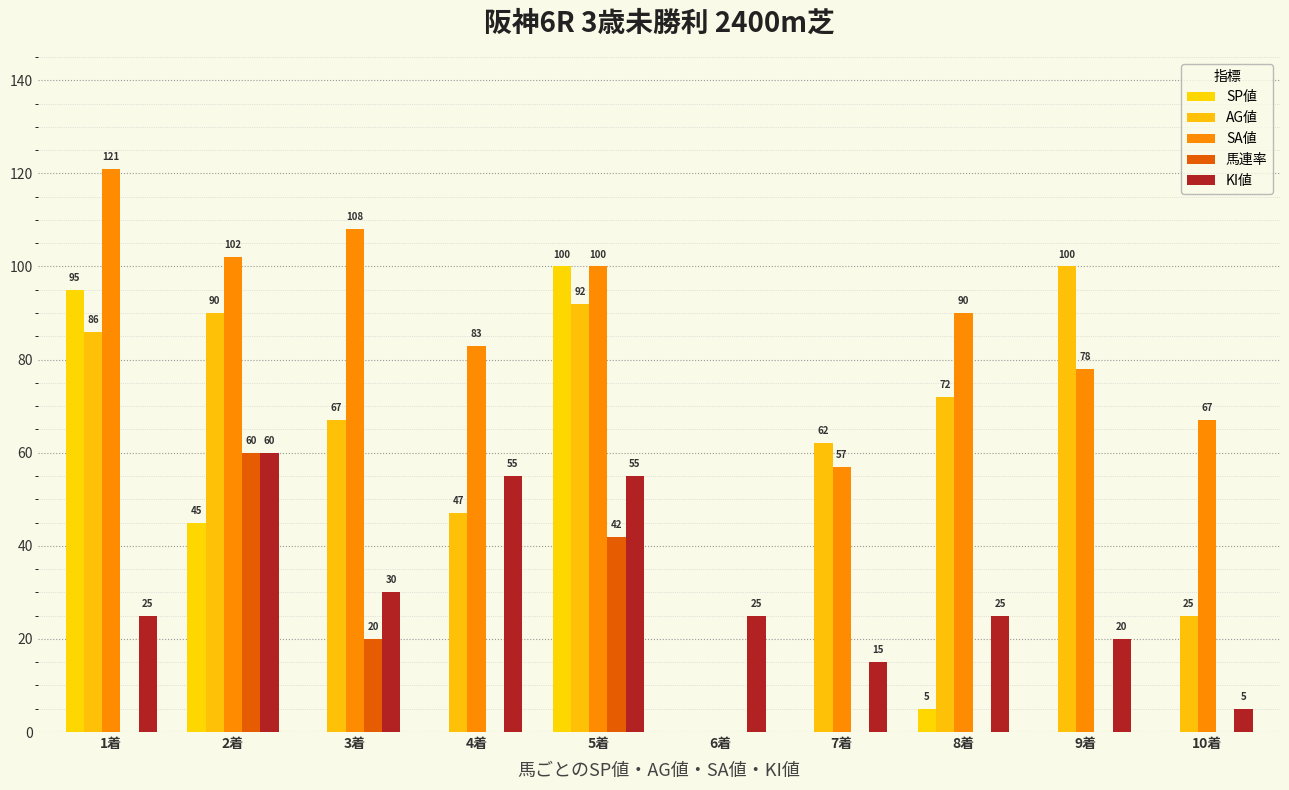

Which label corresponds to the smallest value in the chart?

3着